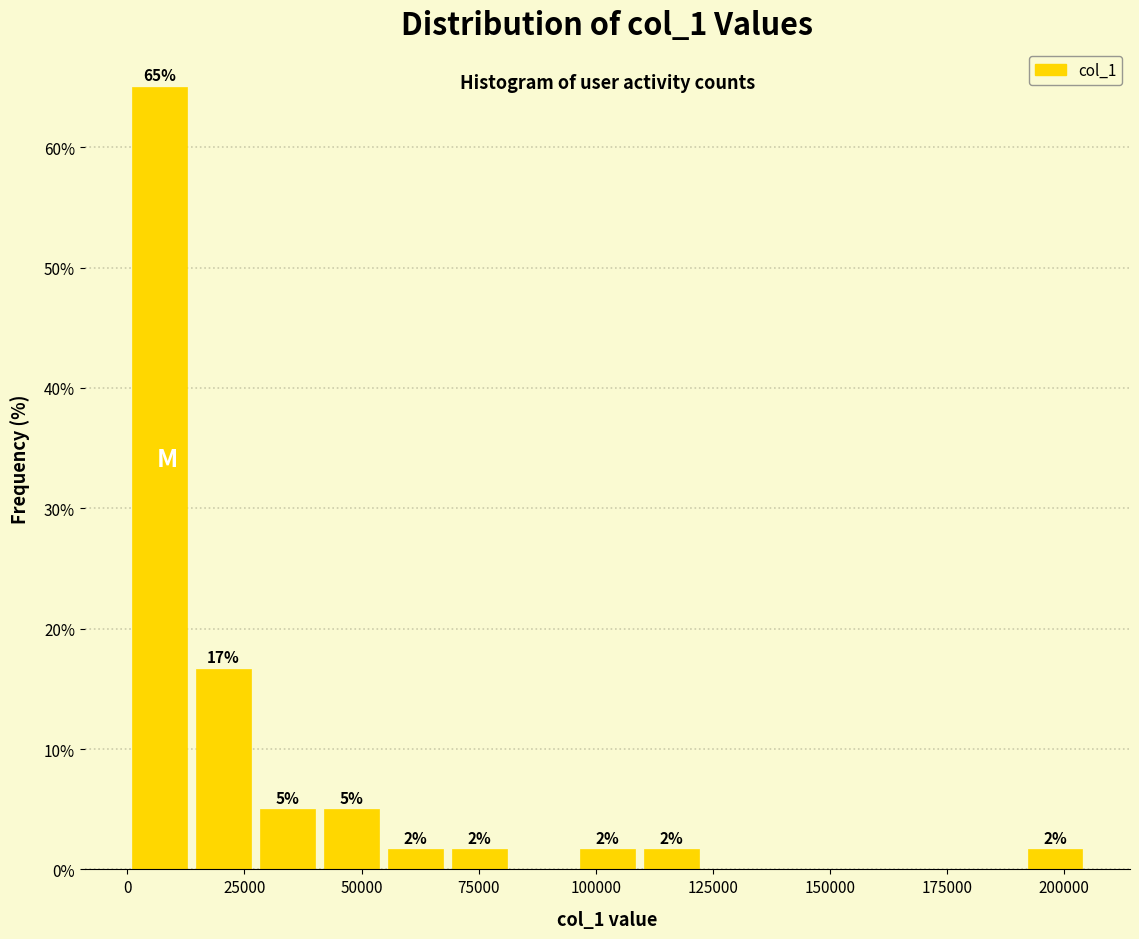

Read against the x-axis, roughly where is the centre of the tallest bar?

5000